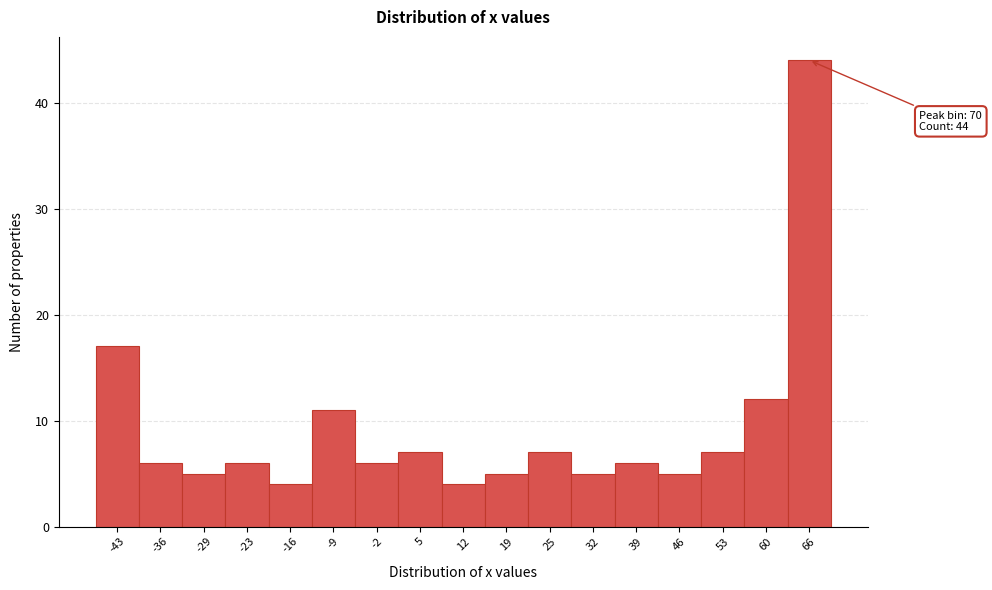

Reading left to right, what are all the values shown in this chart?

17	6	5	6	4	11	6	7	4	5	7	5	6	5	7	12	44